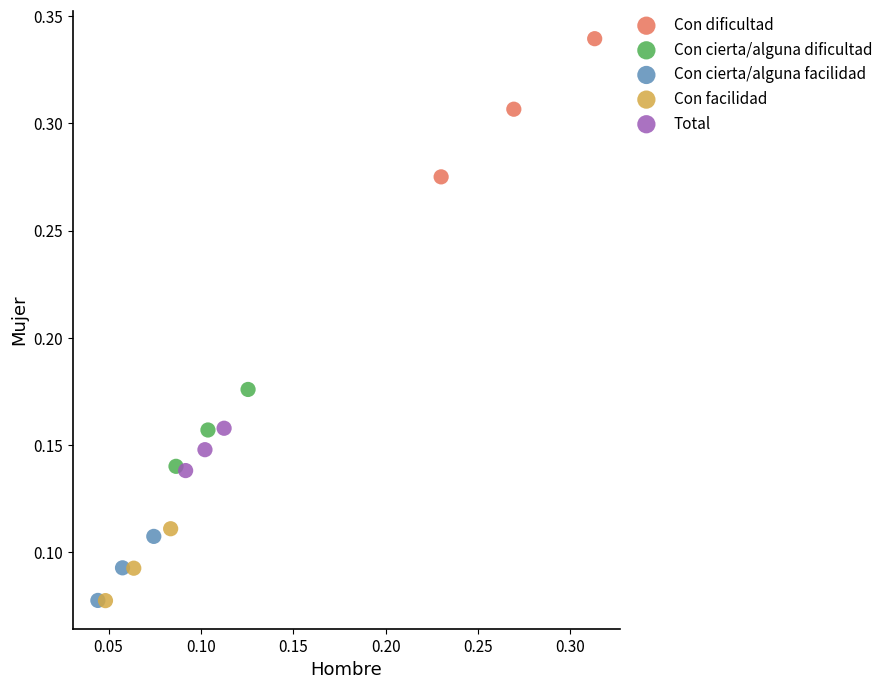

Which series has the widest spread of Y values?

Con dificultad